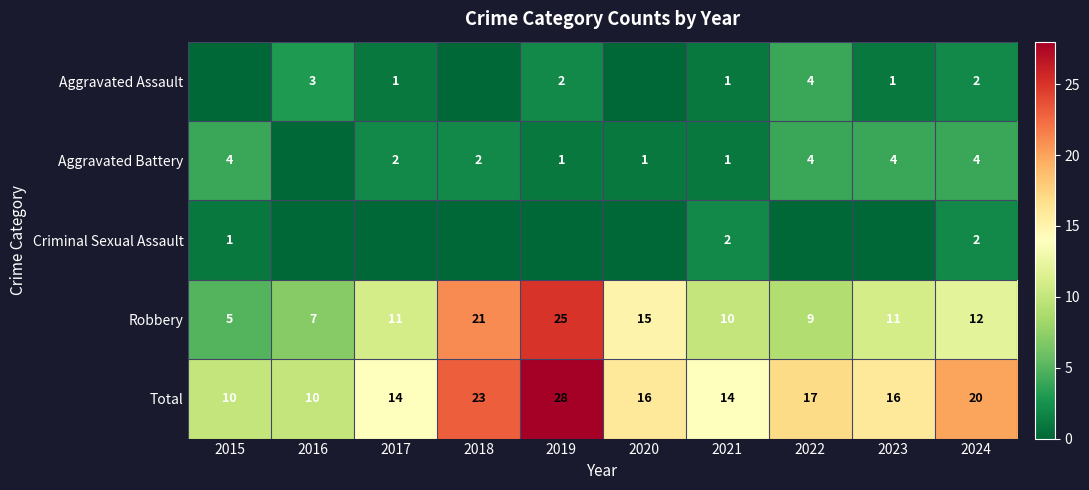

What is the difference between the highest and lowest values at 2017?

14